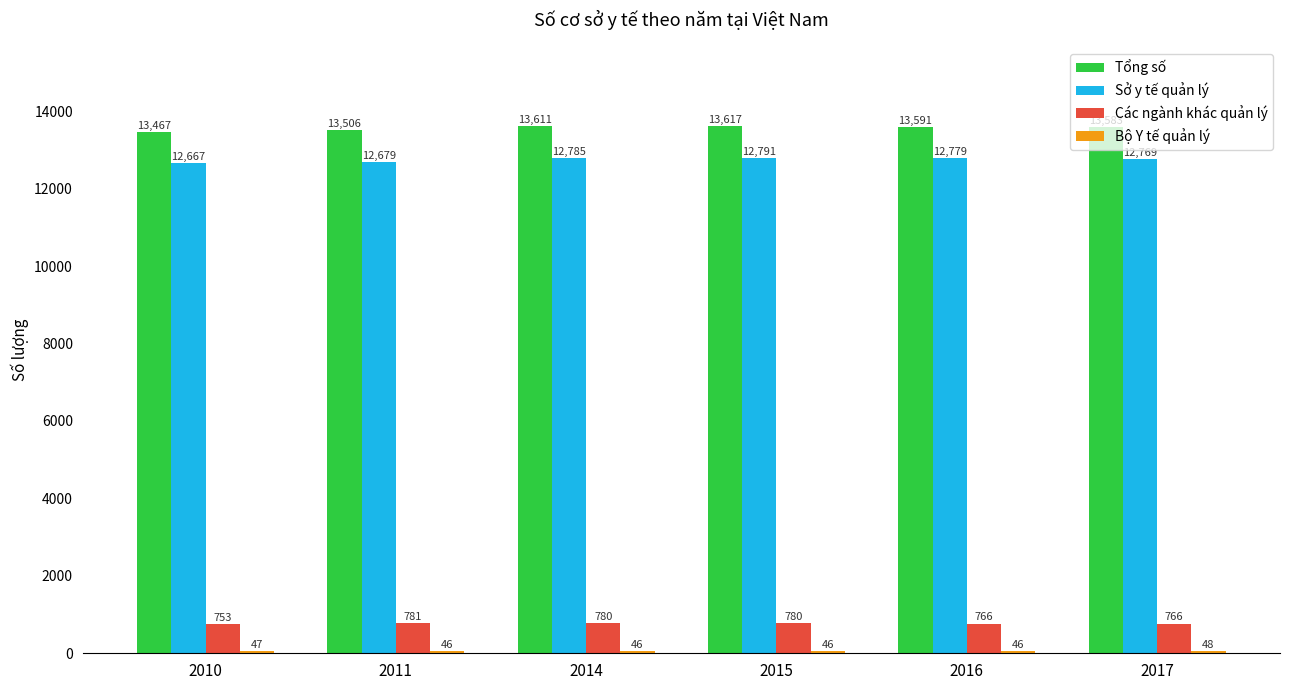

At which category is the sum across all series the highest?

2015